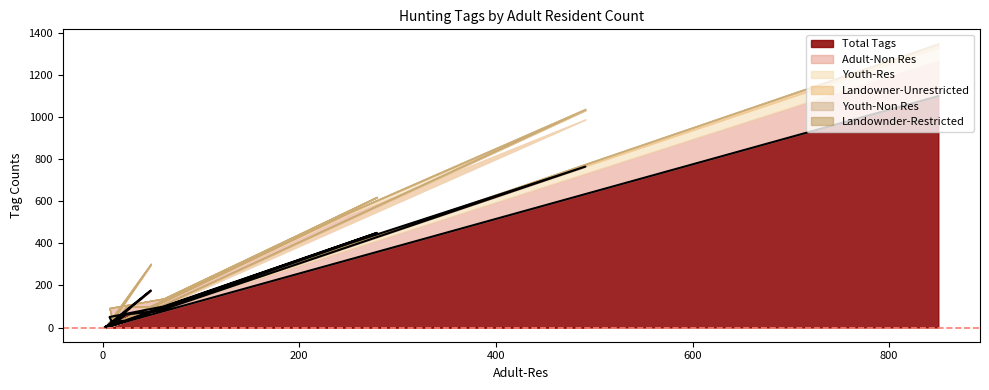

True or false: Youth-Non Res and Total Tags cross at least once.

False